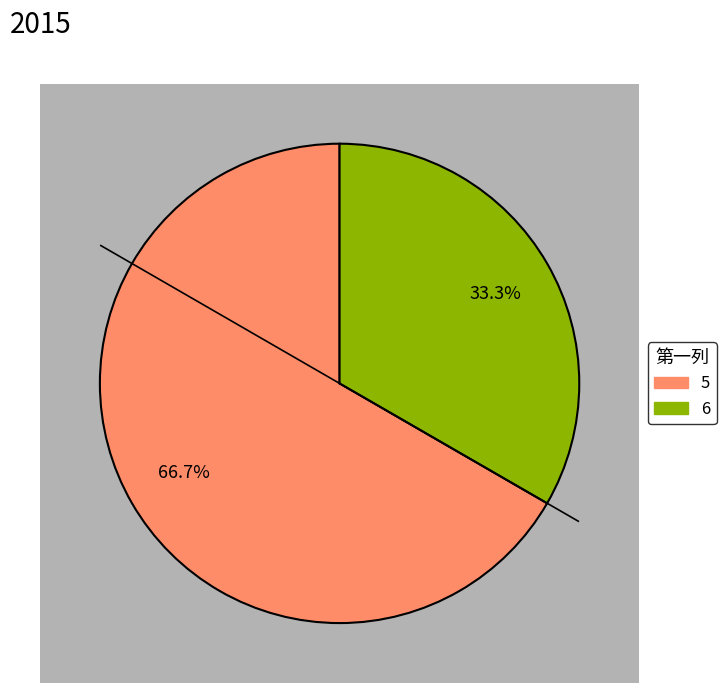

Count the number of slices in the pie.

2